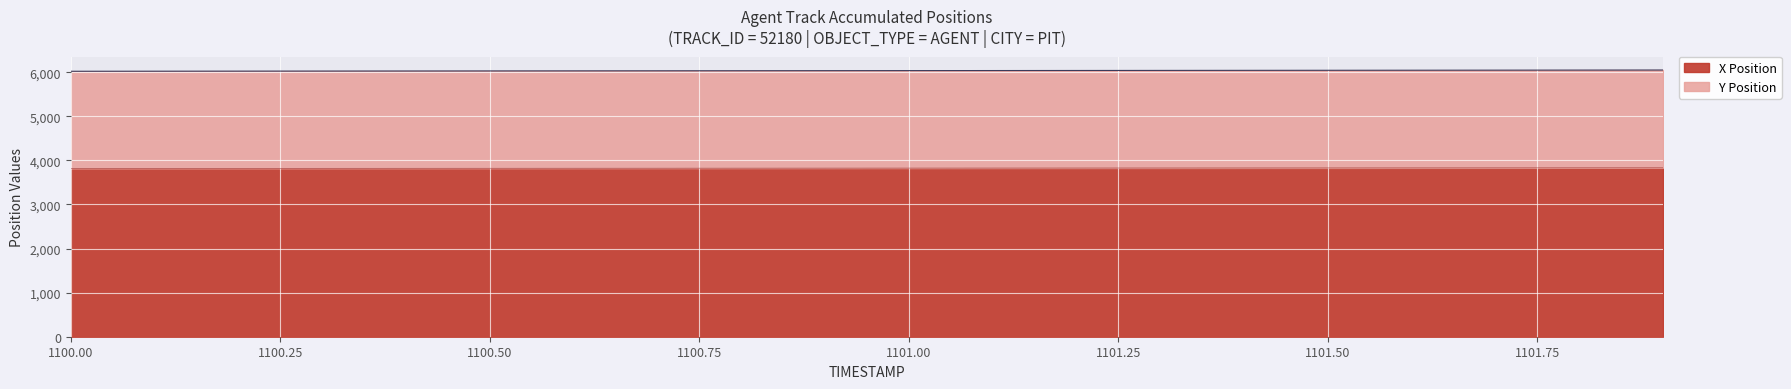

At how many categories does at least one series exceed 4376?

20